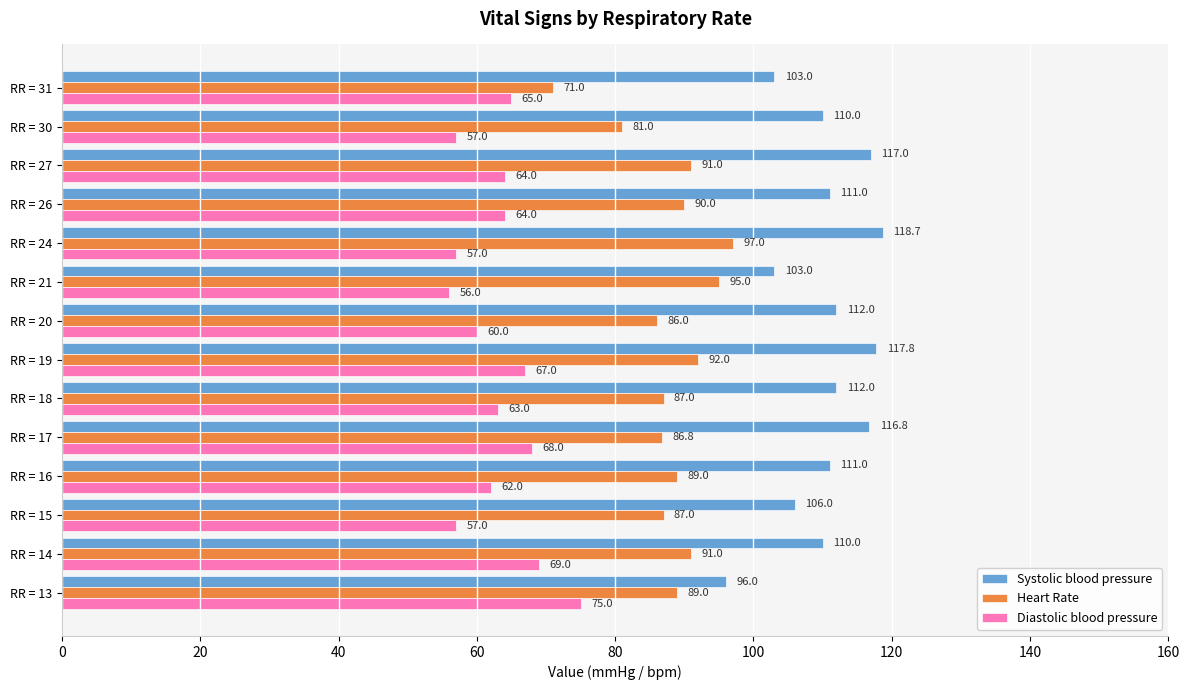

Which series has the widest spread of values?

Heart Rate